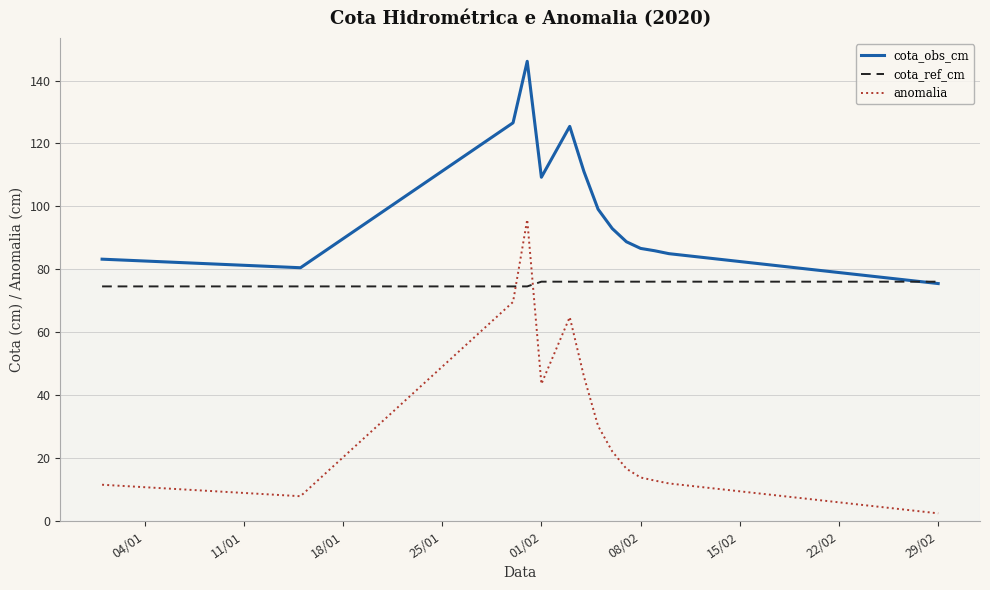

True or false: cota_obs_cm and anomalia cross at least once.

False